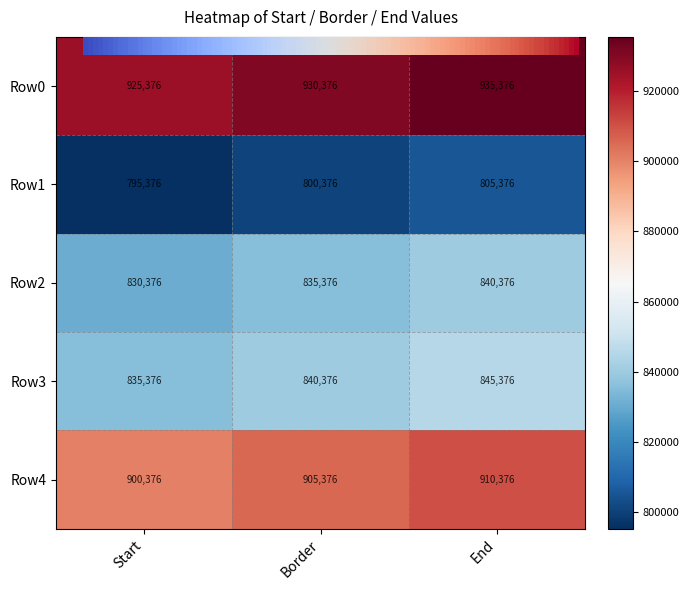

What is the difference between the highest and lowest values at Border?

130000